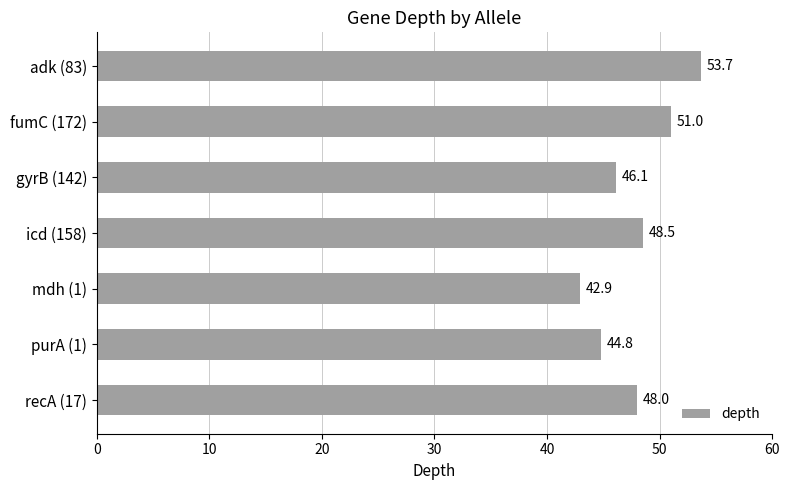

What value does the data have at fumC (172)?

51.0